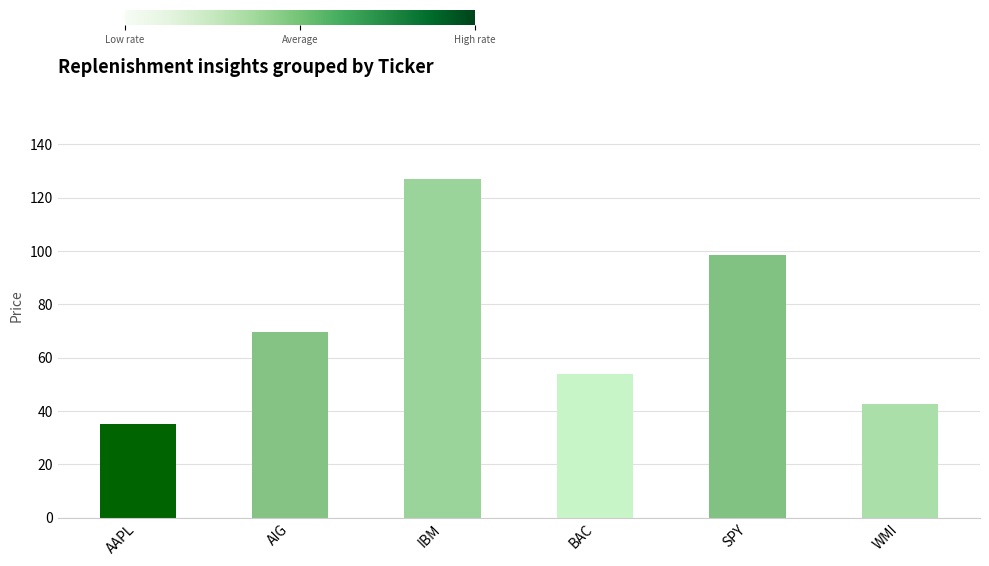

Reading left to right, transcribe all the data shown in this chart.

AAPL=35.1	AIG=69.7	IBM=127.2	BAC=54.0	SPY=98.6	WMI=42.6